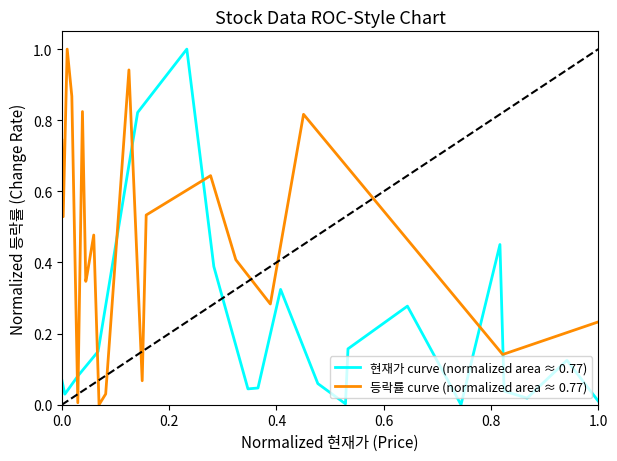

How many times do 등락률 curve (normalized area ≈ 0.77) and 현재가 curve (normalized area ≈ 0.77) cross each other?

8